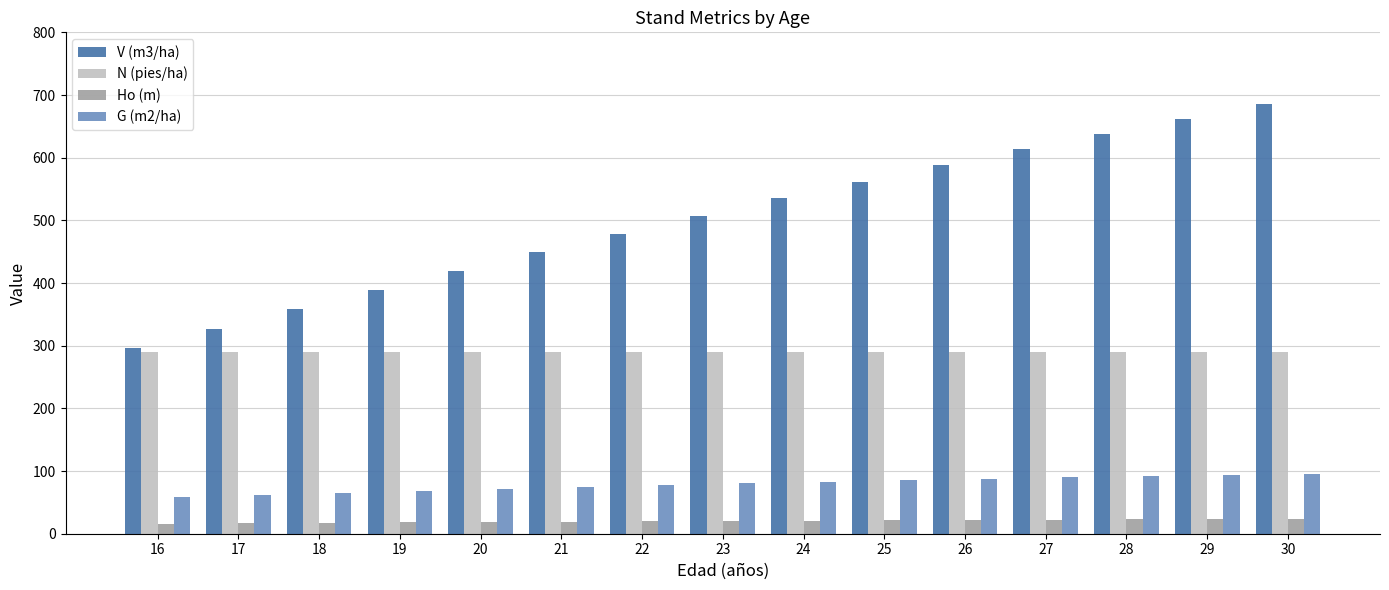

What is the value of the Ho (m) bar at the 8th from the left?

20.5